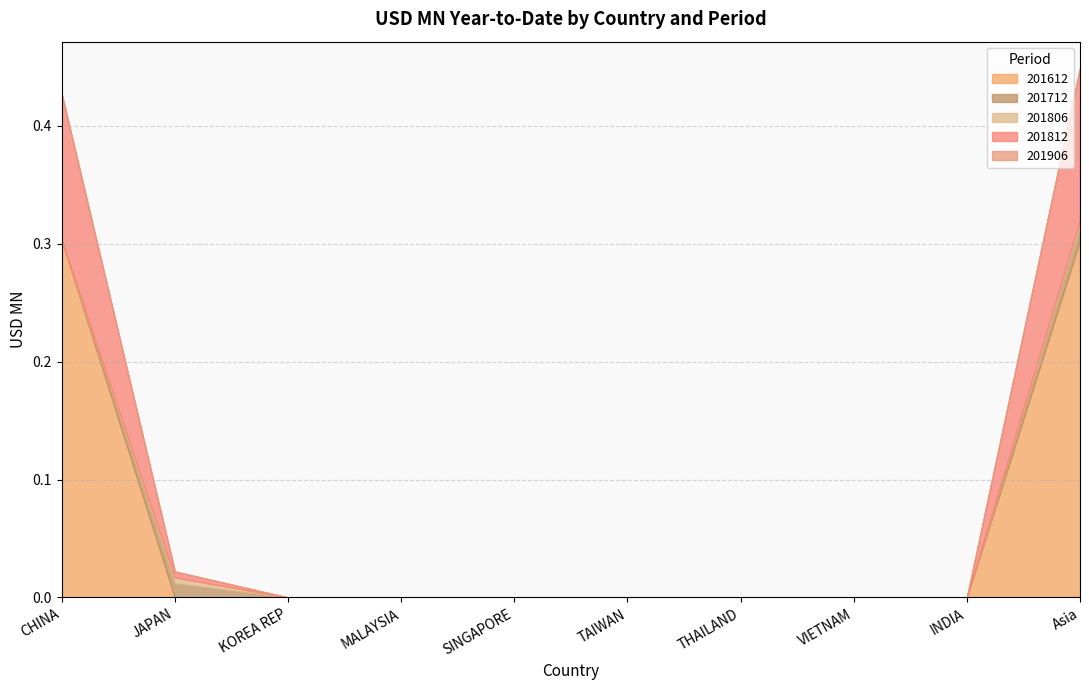

The 201812 series shows 0.2 at Asia. True or false?

False